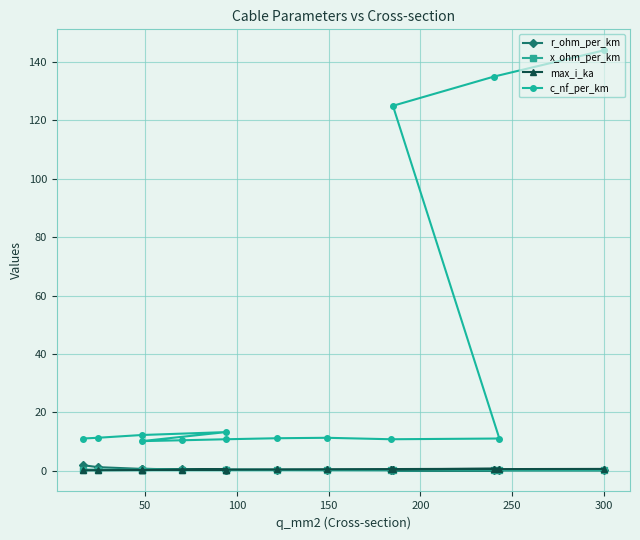

At which category is the sum across all series the highest?

300